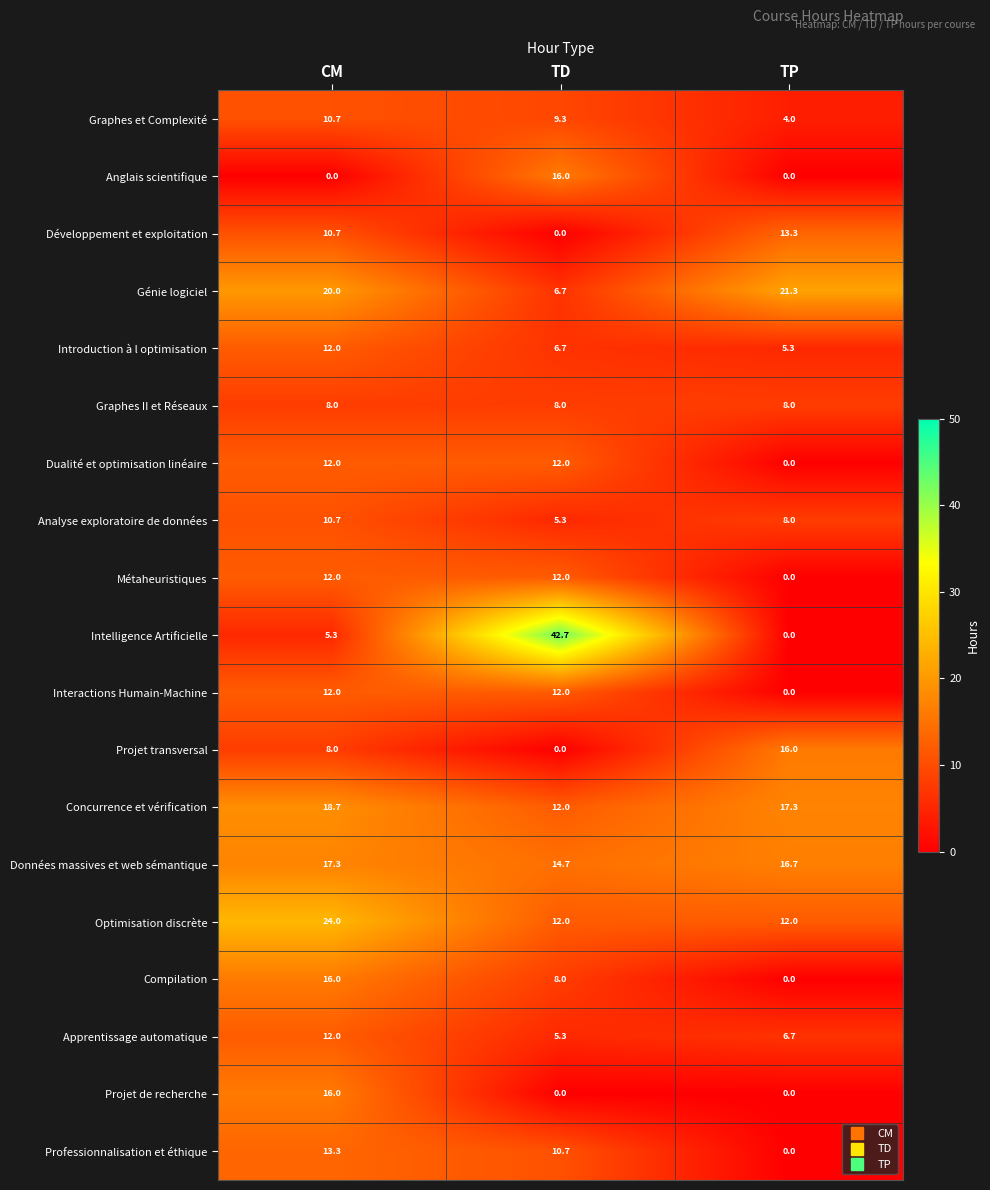

Which series has the largest total across all categories?

Données massives et web sémantique